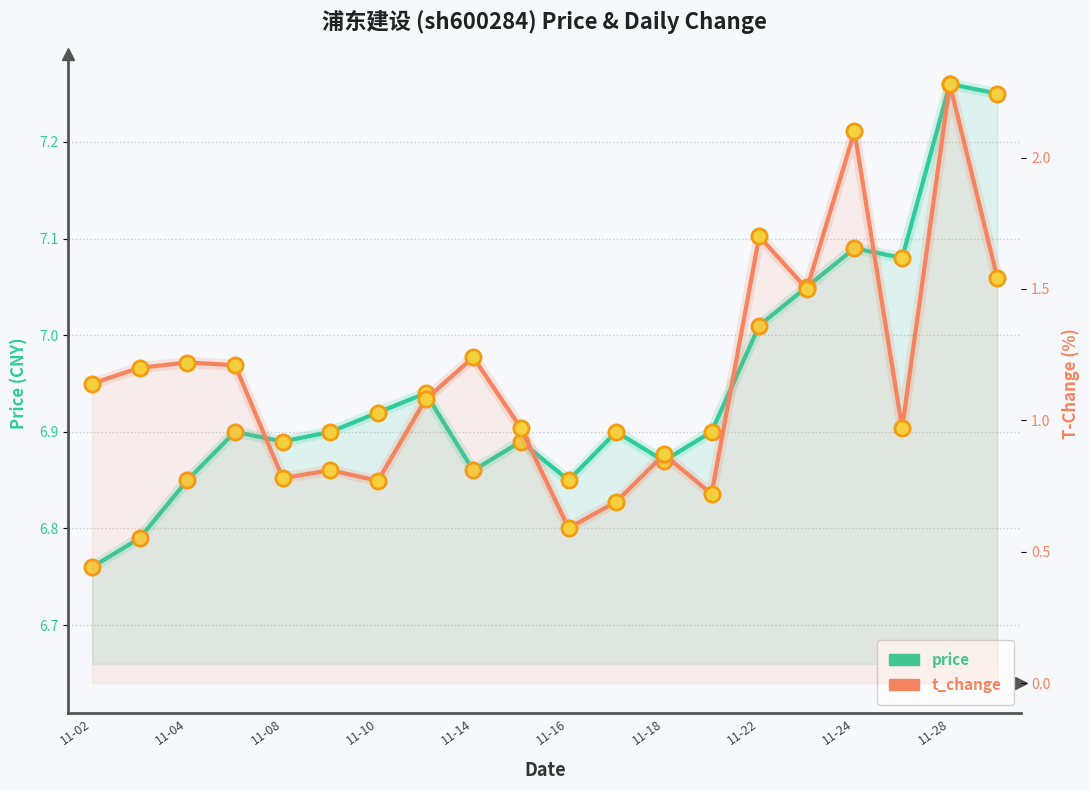

Which series contains the lowest Y value?

t_change